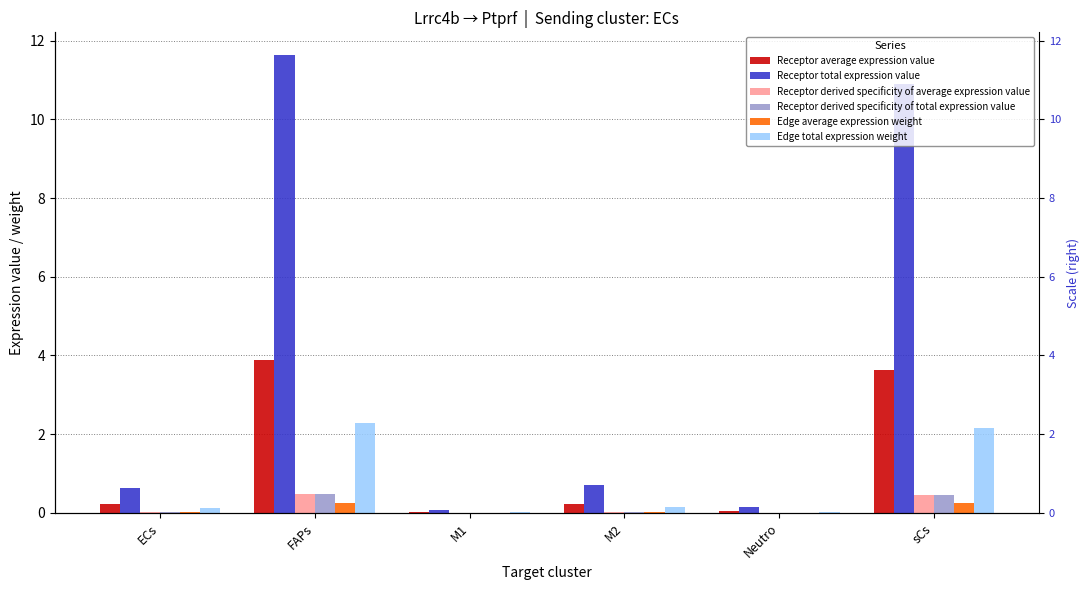

At which category is the sum across all series the highest?

FAPs